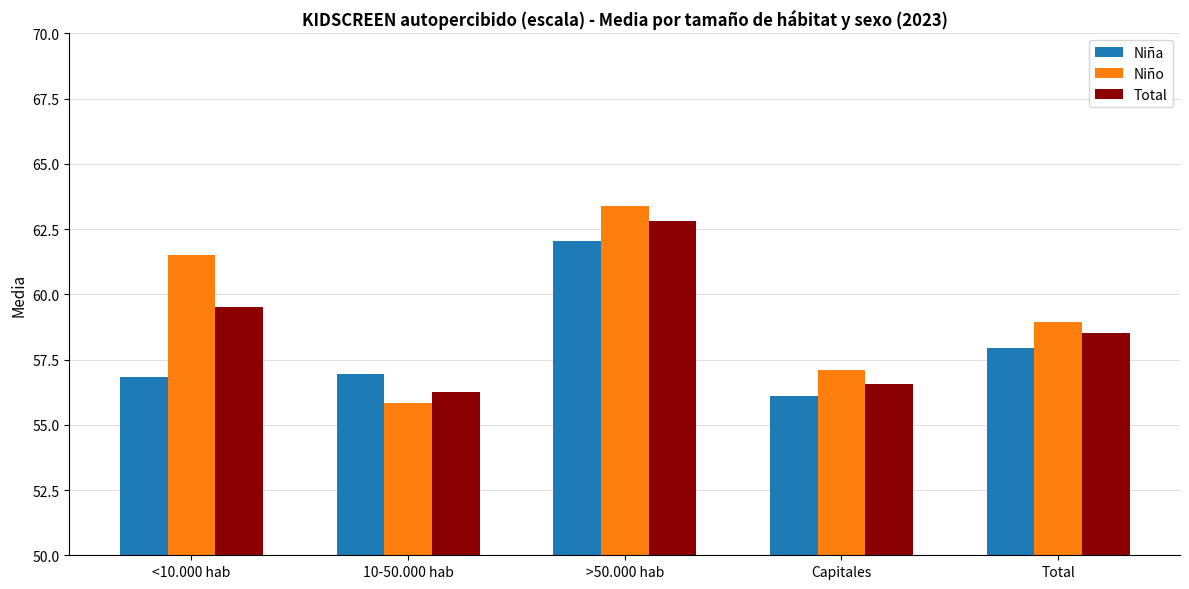

Which series has the widest spread of values?

Niño